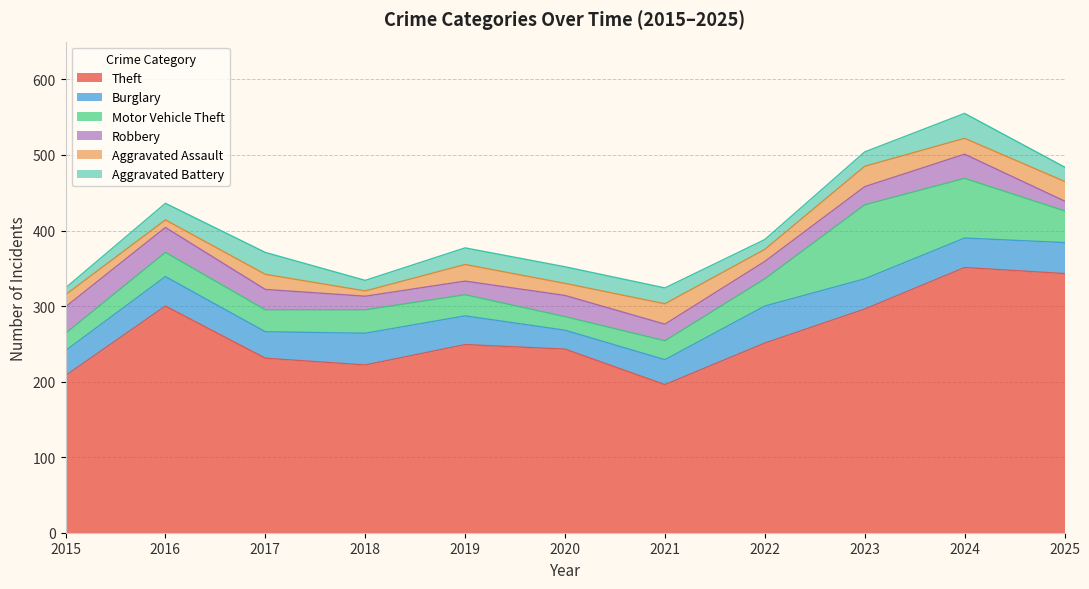

Reading left to right, transcribe all the data shown in this chart.

Theft: 208	300	231	222	249	243	196	251	296	351	343
Burglary: 33	39	35	42	38	25	33	49	40	39	41
Motor Vehicle Theft: 23	32	29	31	28	18	25	36	98	79	42
Robbery: 35	33	27	18	18	28	22	23	24	32	13
Aggravated Assault: 16	10	20	7	22	16	27	16	27	21	26
Aggravated Battery: 9	22	29	14	22	22	21	13	19	33	19